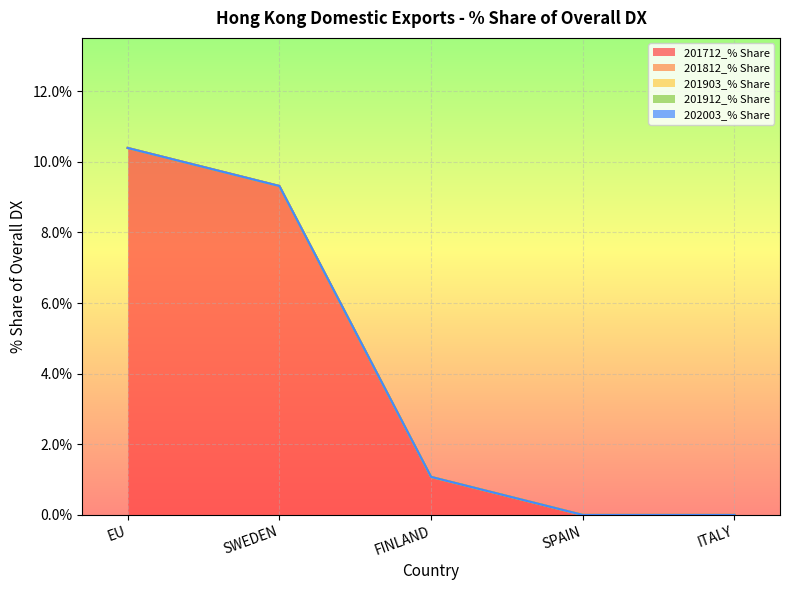

How many values in 201712_% Share are above zero?

3